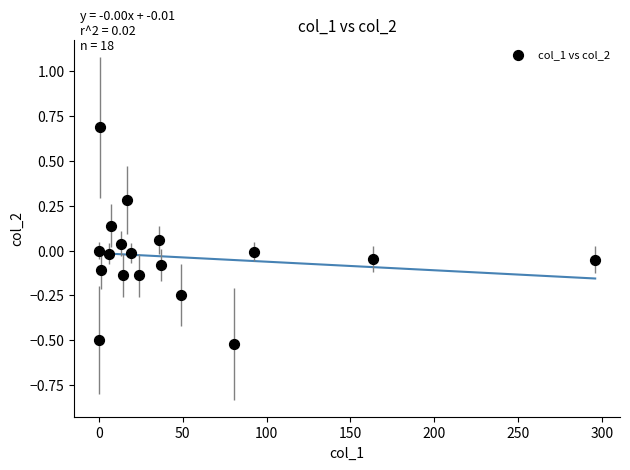

What is the range of Y values (max minus min)?

1.2